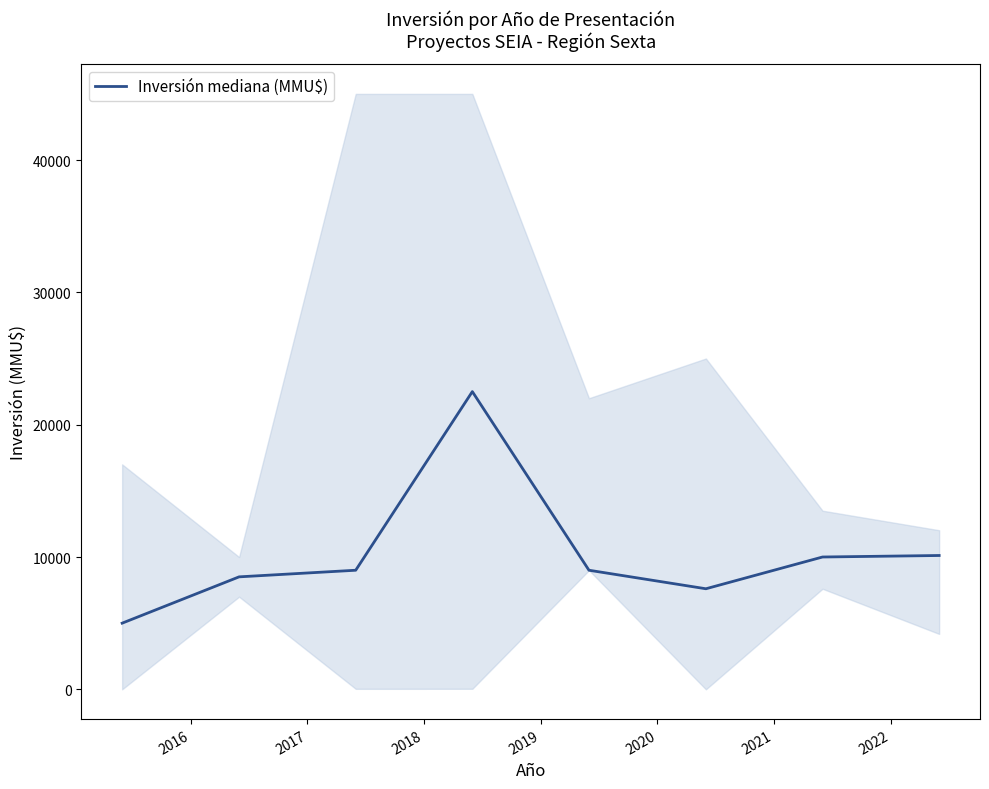

At which label is the value closest to 13750?

2022